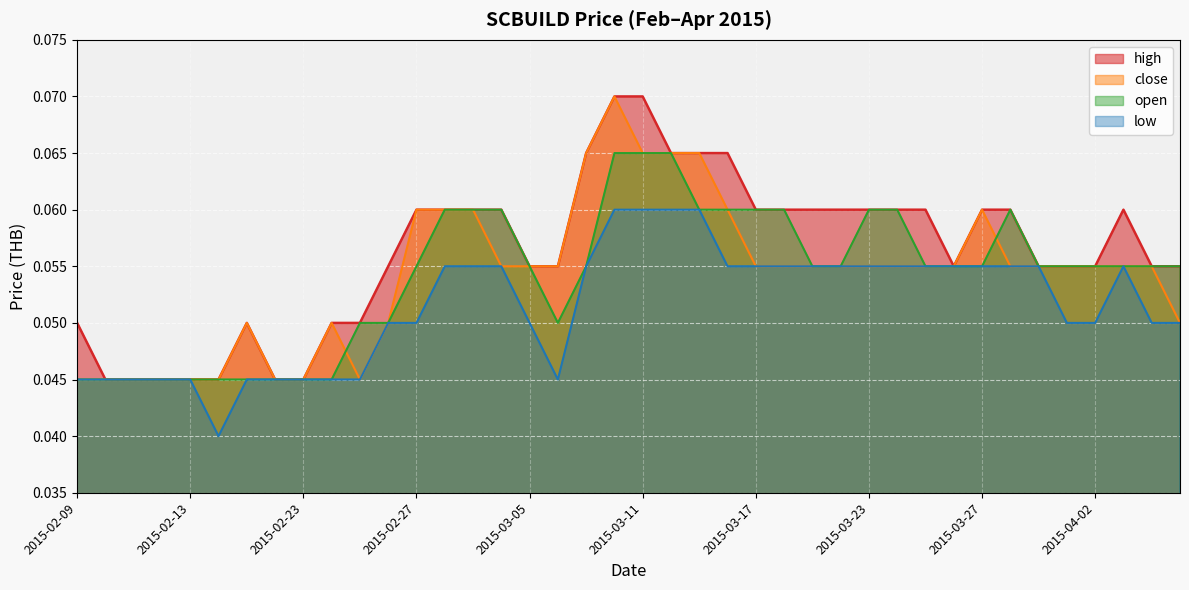

What is the sum of the high values at 2015-04-02 and 2015-02-09?

0.1